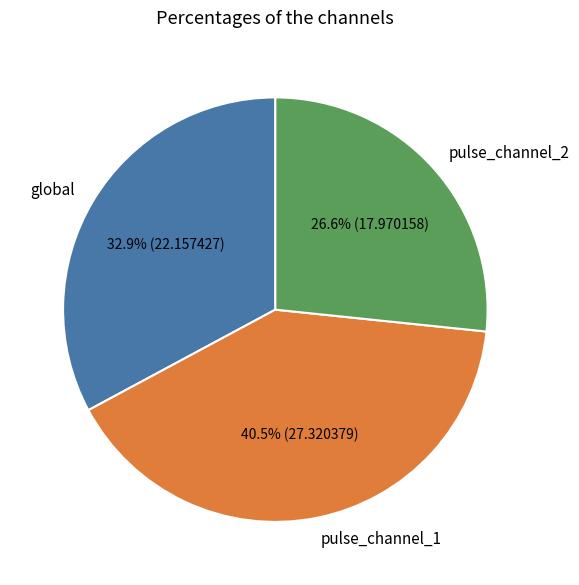

To the nearest percent, what is the difference between the global and pulse_channel_2 slice percentages?

6%